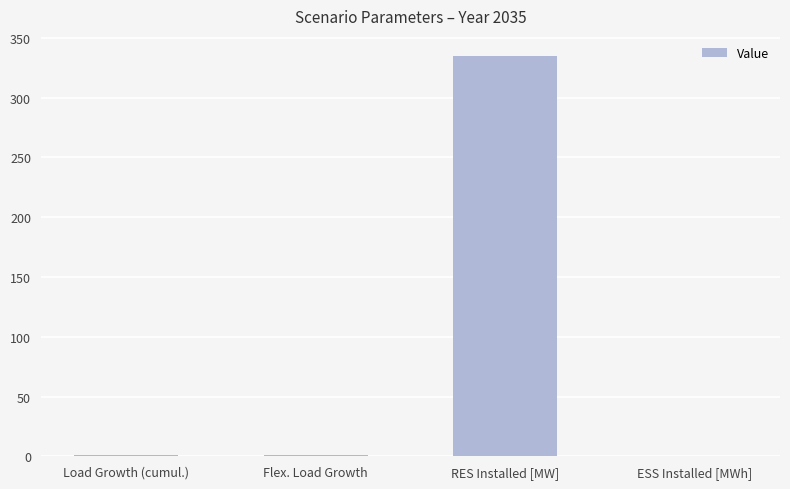

What is the change in value from RES Installed [MW] to ESS Installed [MWh]?

-335.0